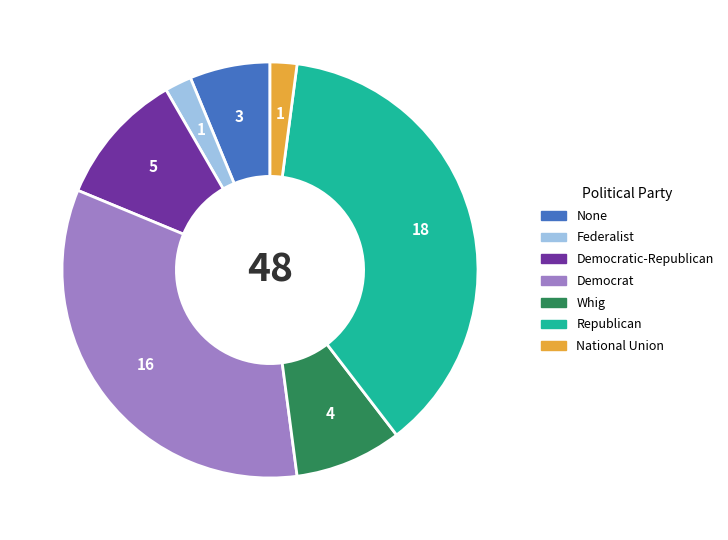

Is there a majority slice in this chart?

No